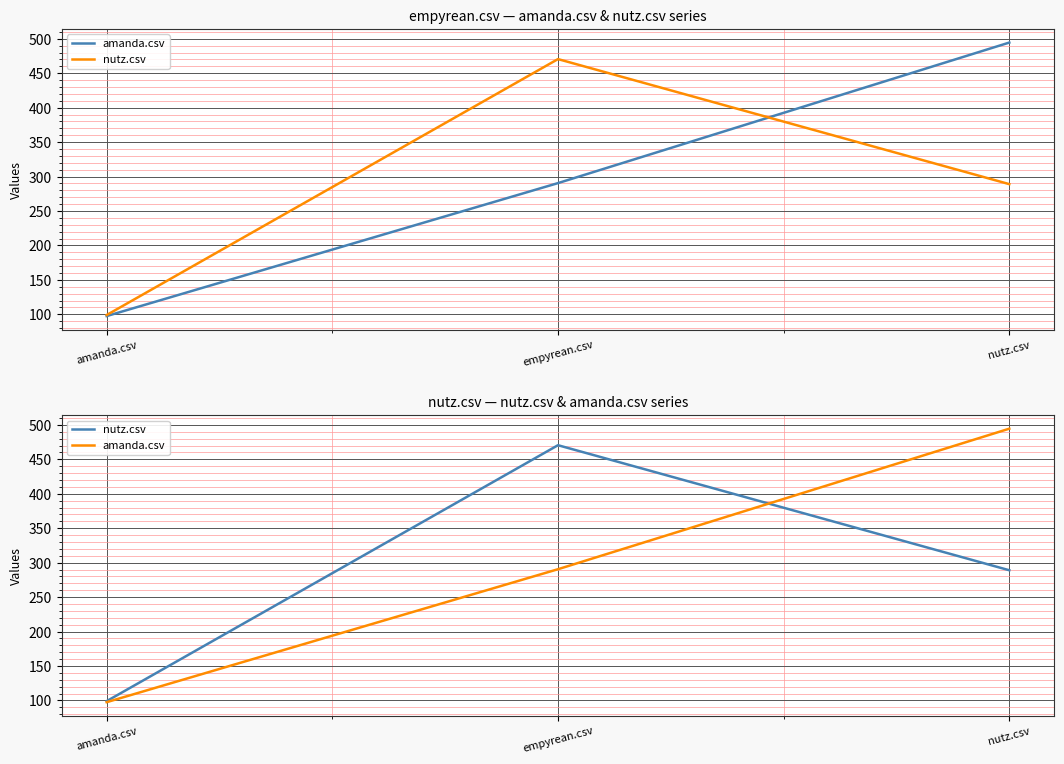

What position from the left is empyrean.csv?

2